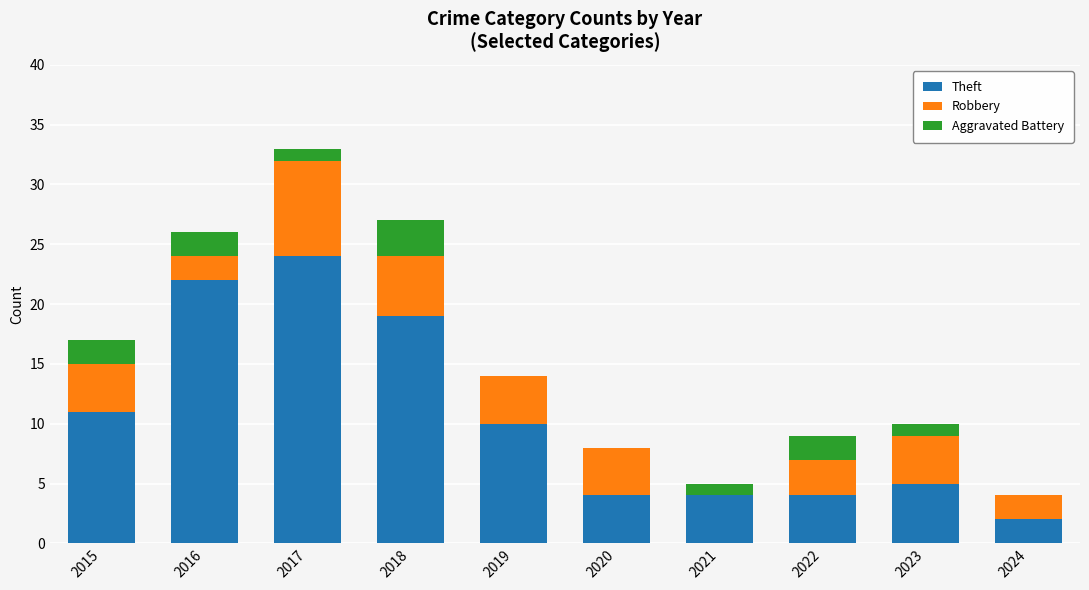

Are the bars horizontal?

No